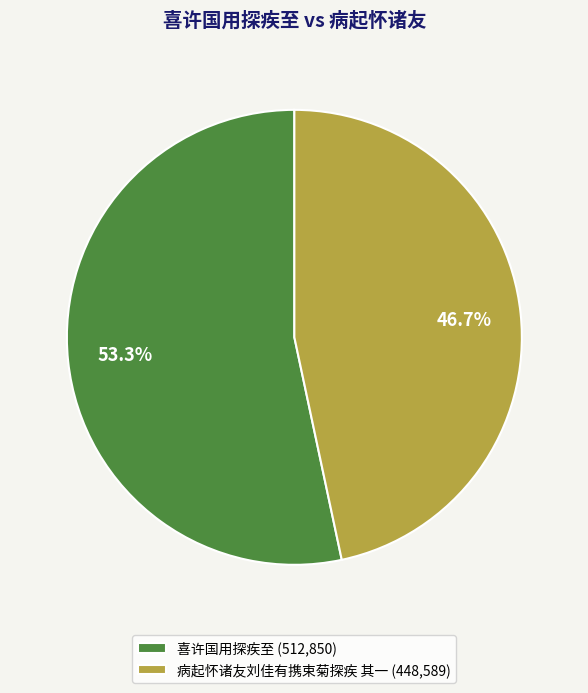

To the nearest percent, what is the difference between the 病起怀诸友刘佳有携束菊探疾 其一 and 喜许国用探疾至 slice percentages?

7%